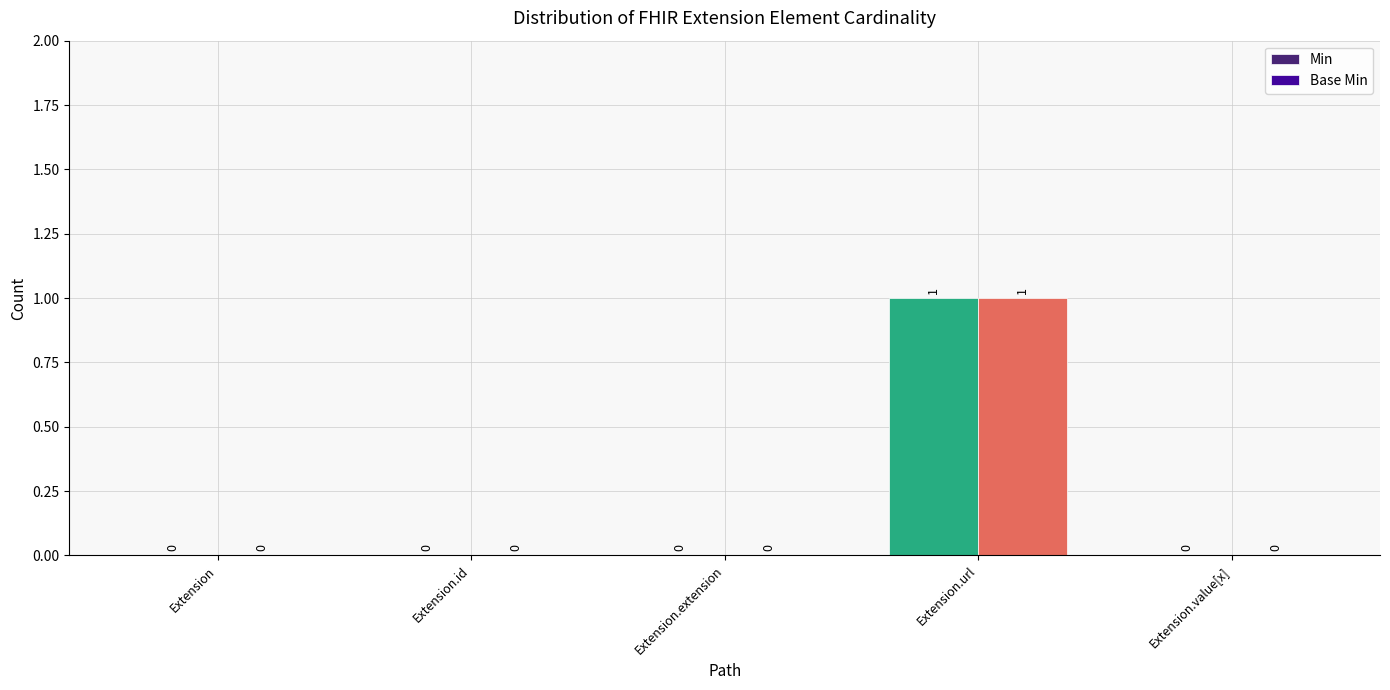

At which label does Base Min reach its peak?

Extension.url